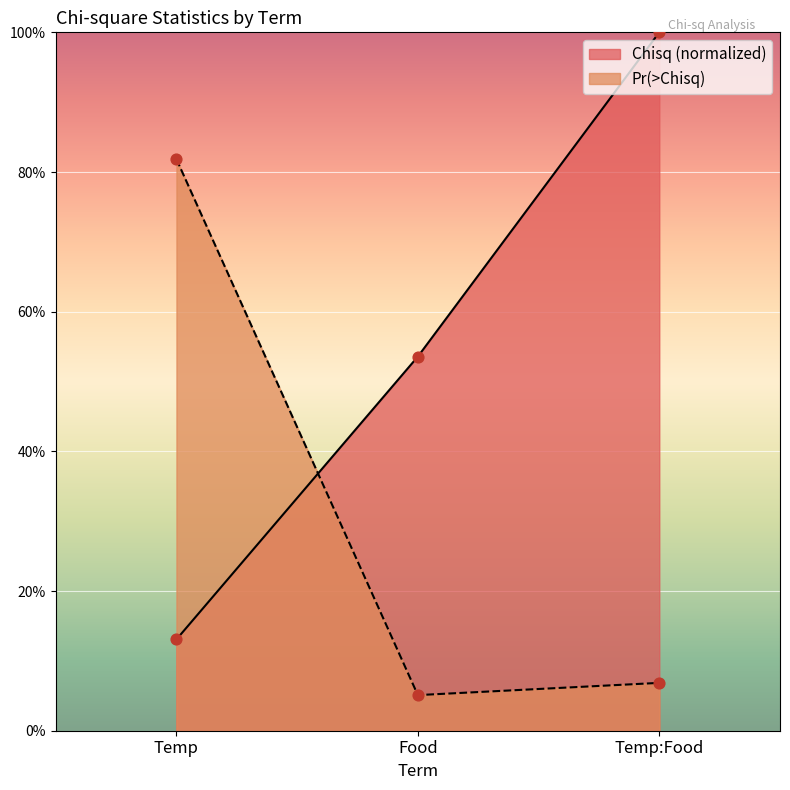

At which category is the sum across all series the highest?

Temp:Food